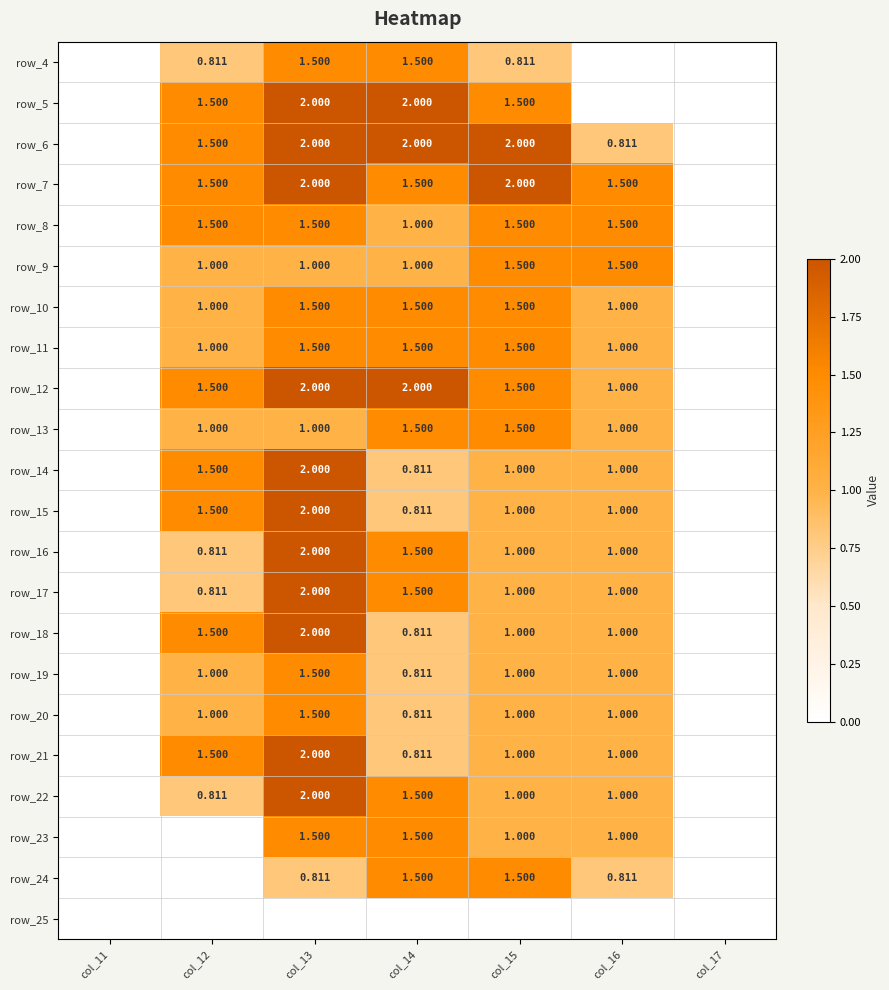

Is the value of row_17 at col_14 greater than the value of row_9 at col_14?

Yes